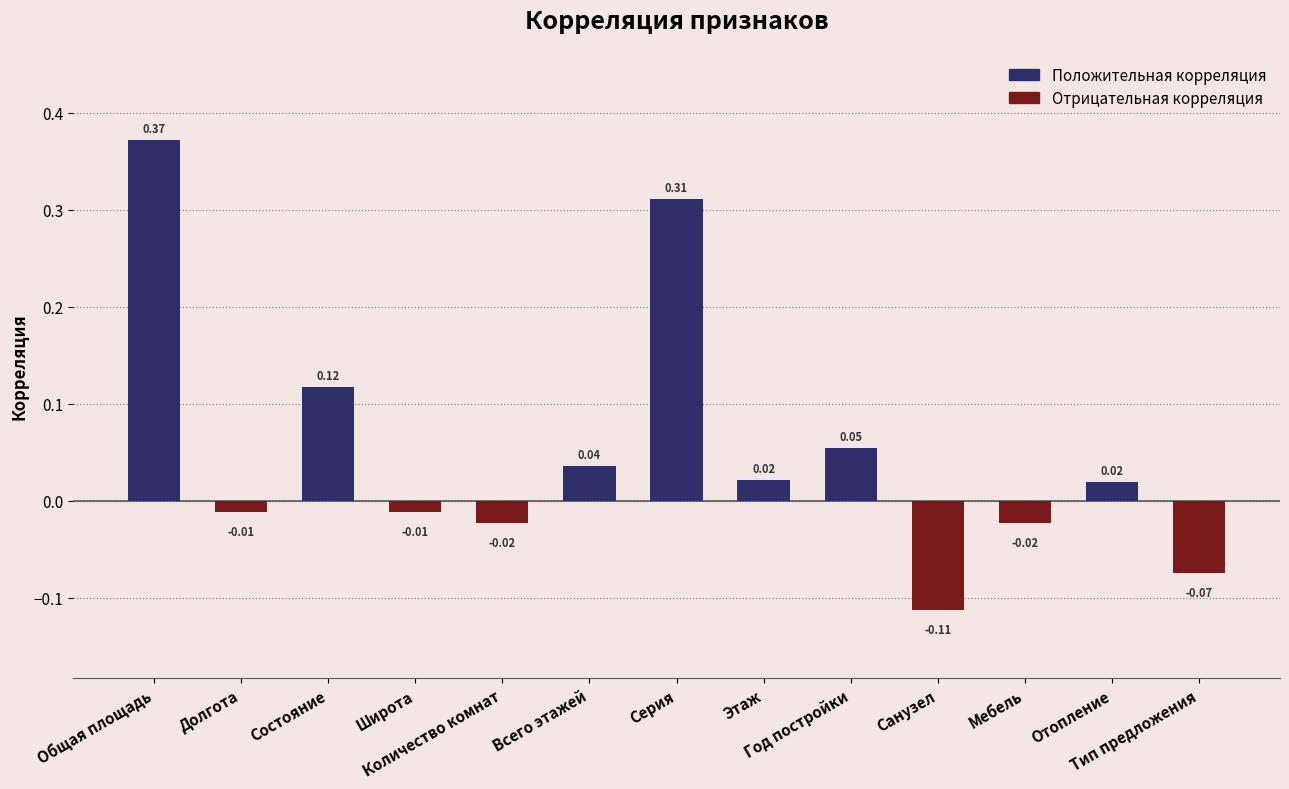

What is the difference between the maximum and minimum values?

0.5